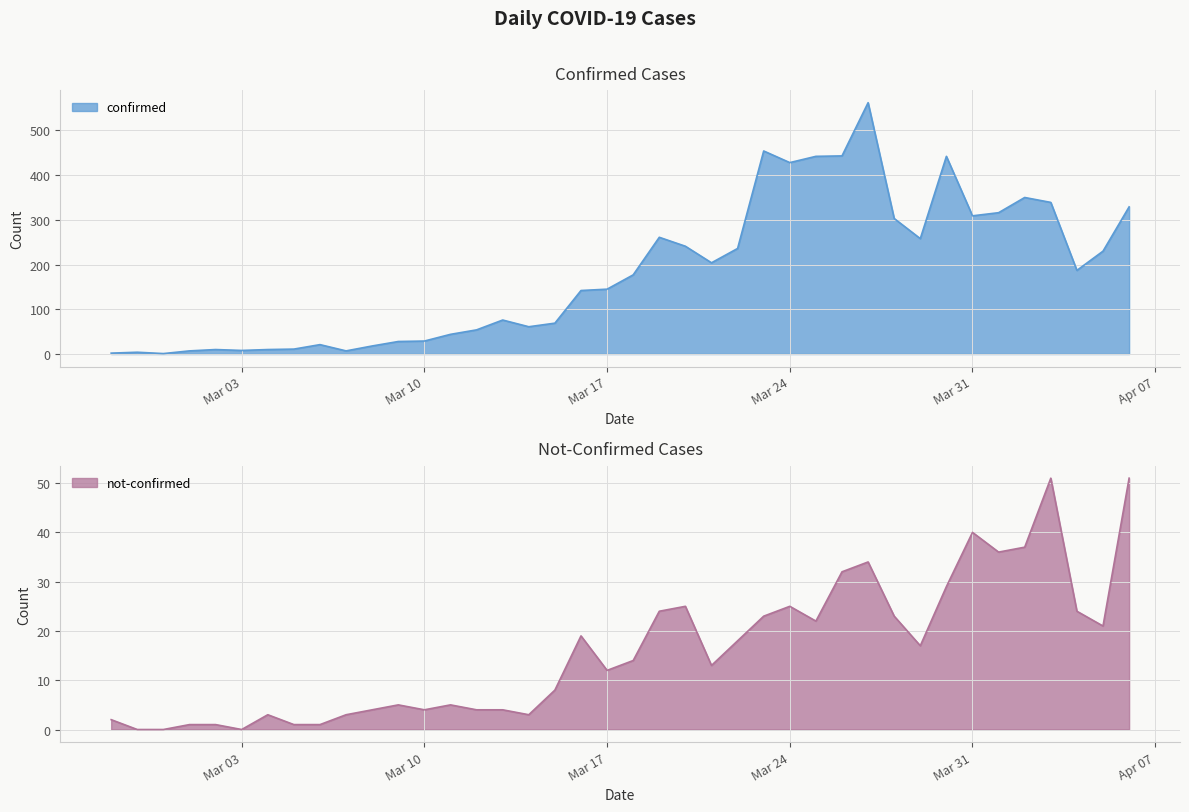

Which label corresponds to the largest value in the chart?

2020-03-27